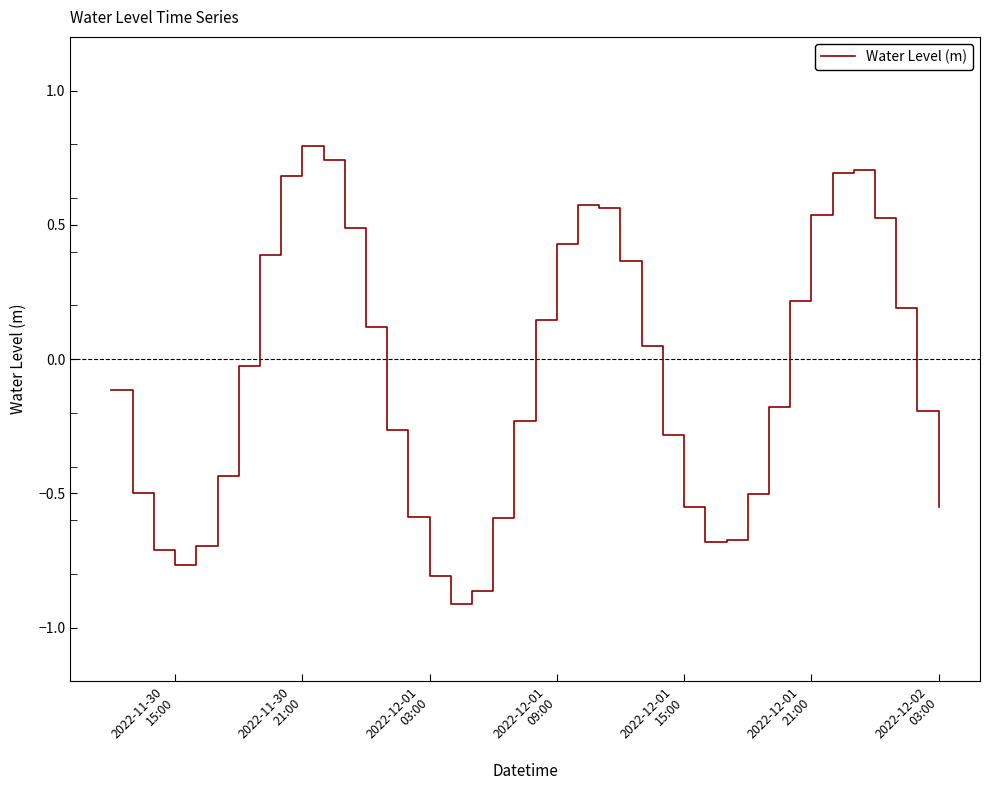

What is the greatest value displayed?

0.8